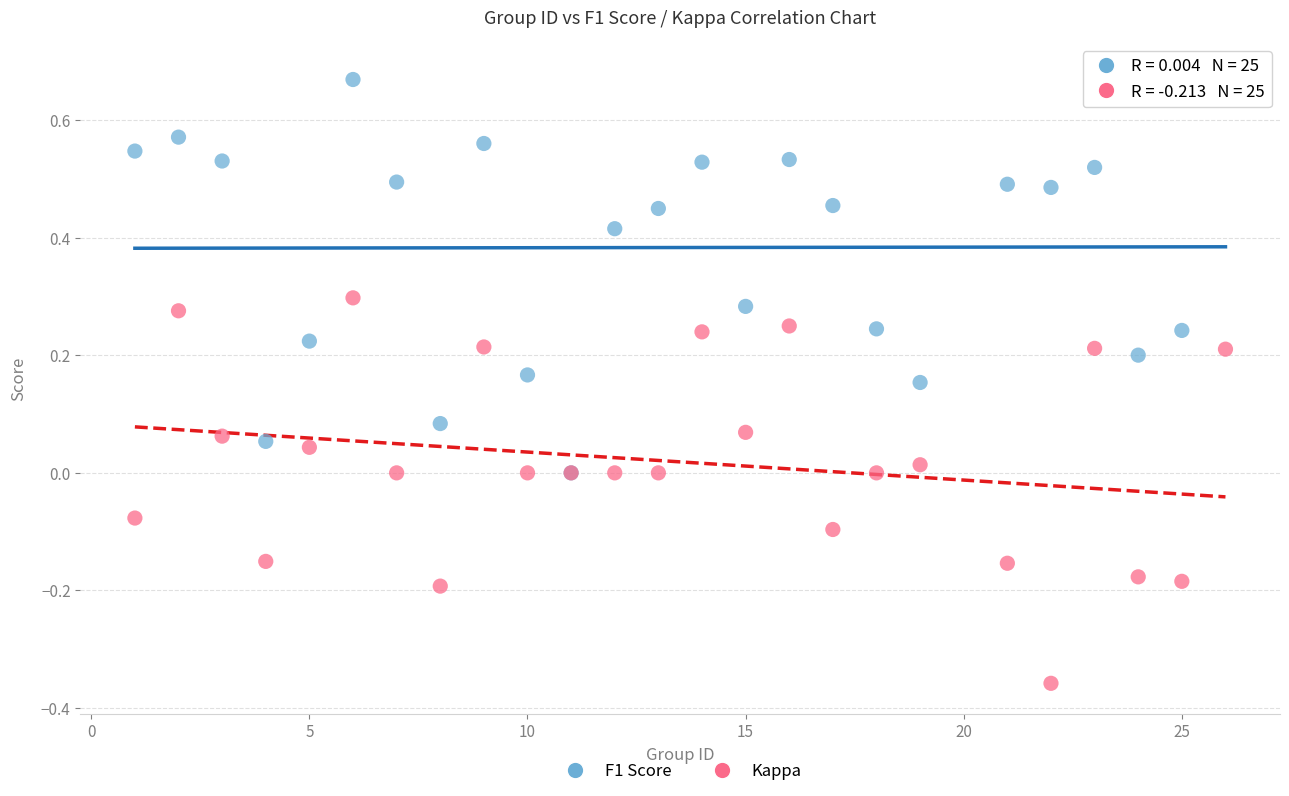

Which series contains the highest Y value?

F1 Score